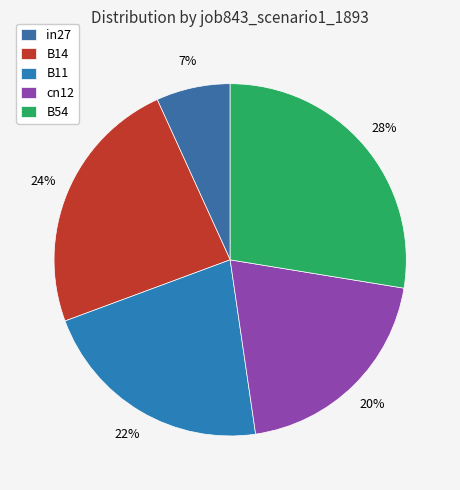

To the nearest percent, what is the difference between the largest and smallest slice percentages?

21%